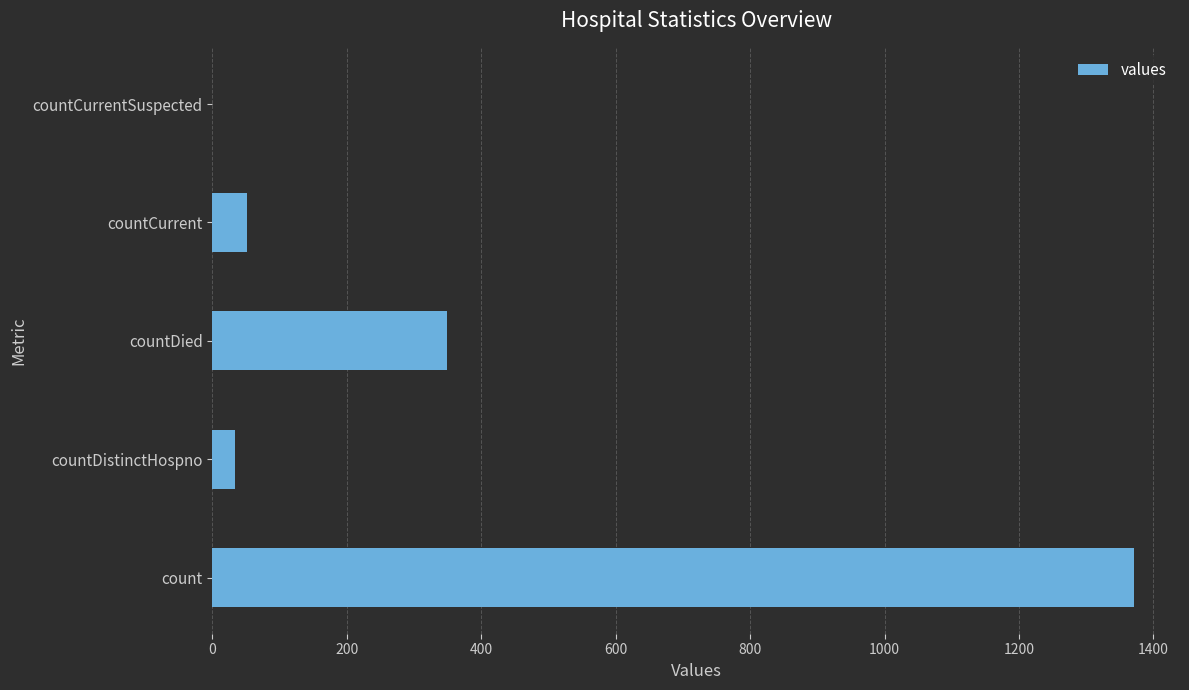

What is the sum of the values at countDied and count?

1720